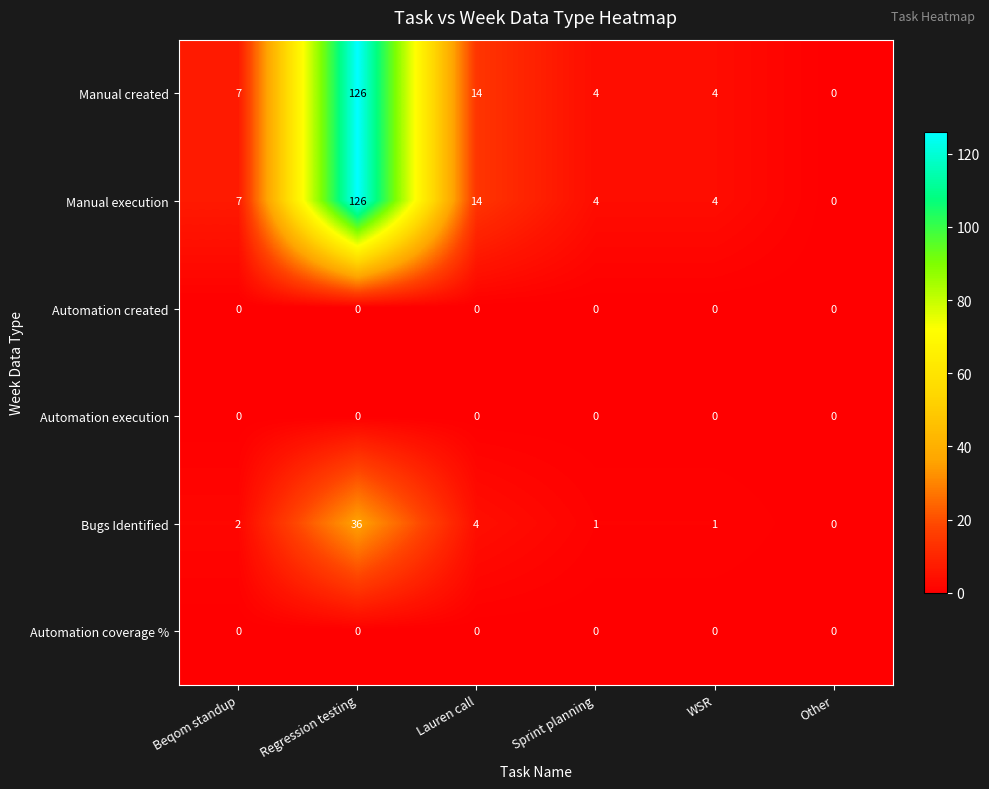

What is the total value across all series at WSR?

9